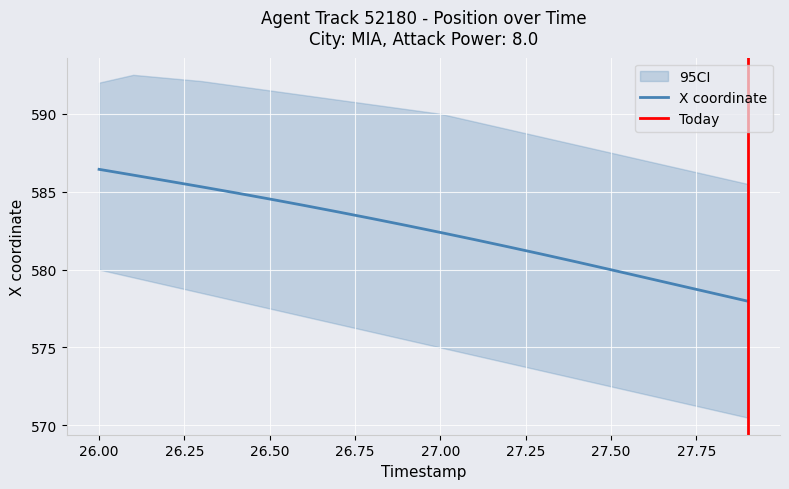

Which series has the widest spread of values?

X